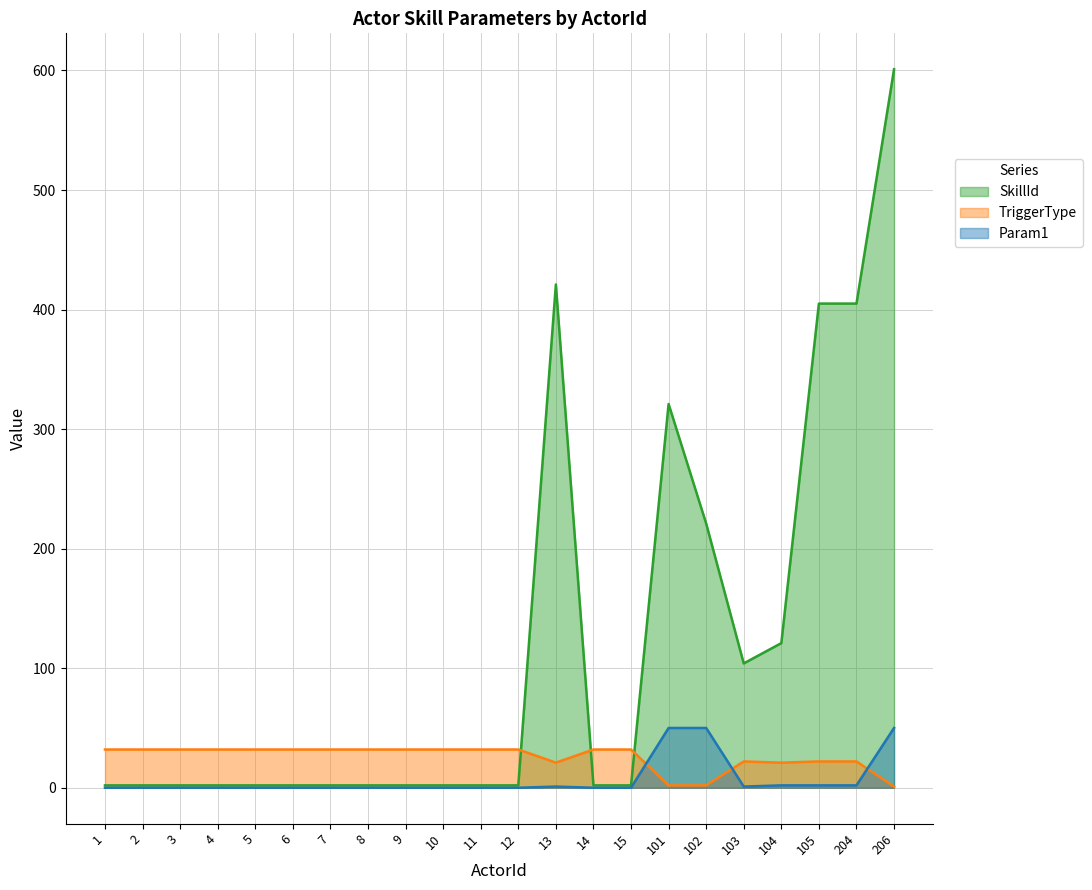

Does the chart have visible grid lines?

Yes